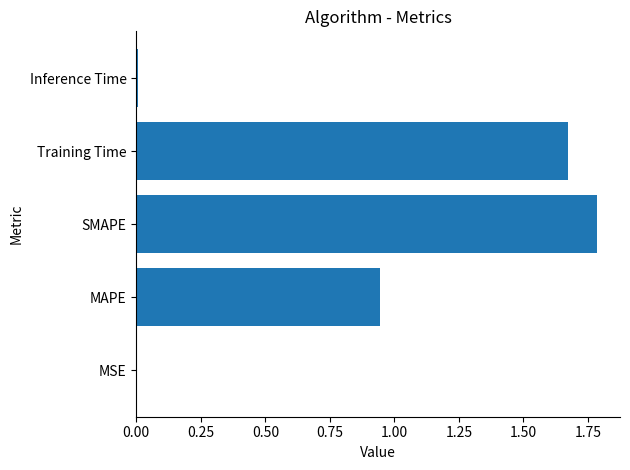

Are the bars grouped side by side (vs. stacked)?

No